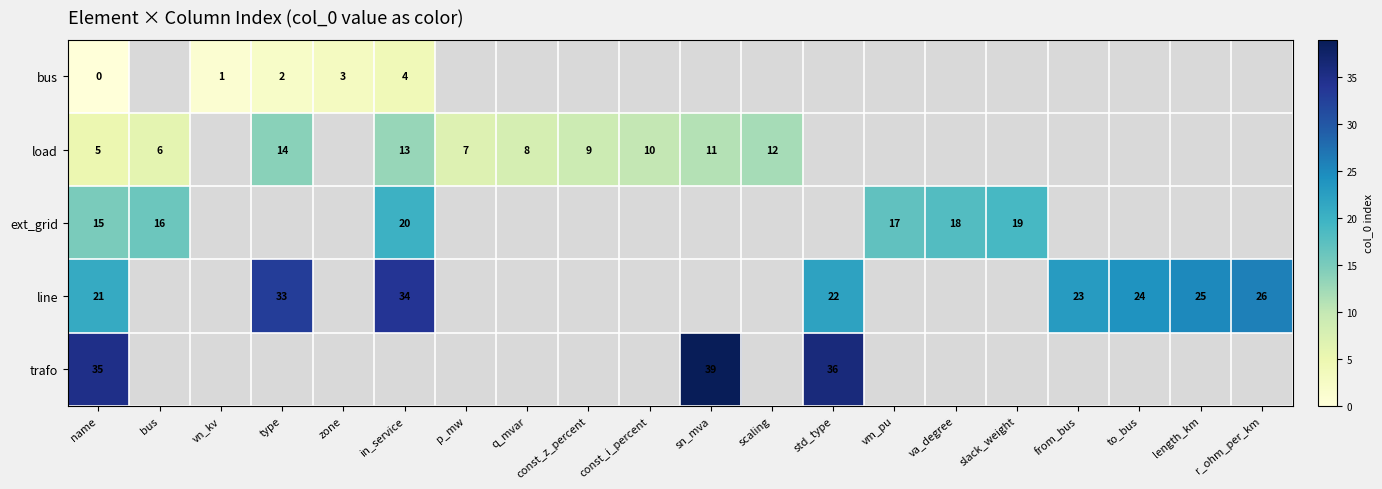

The value of ext_grid at slack_weight is 19. True or false?

True